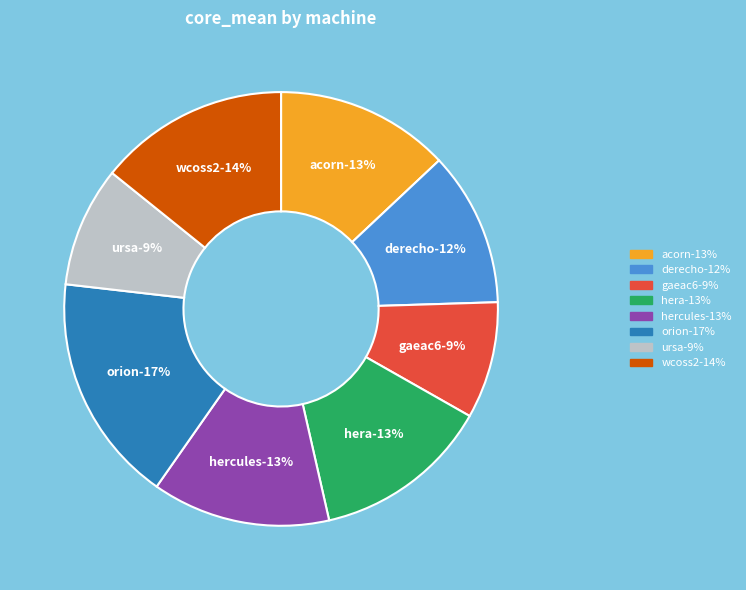

Which has a higher value, orion or derecho?

orion